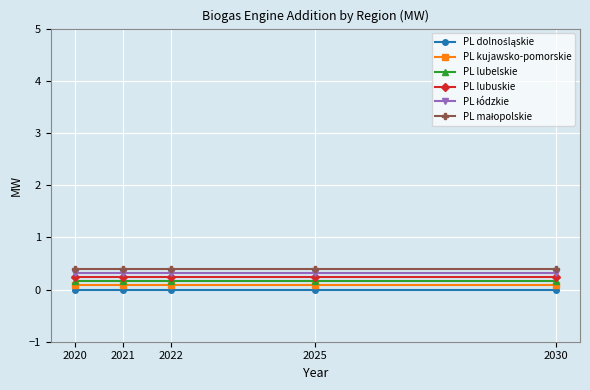

What is the value of the PL lubuskie point at the 2nd from the left?

0.2